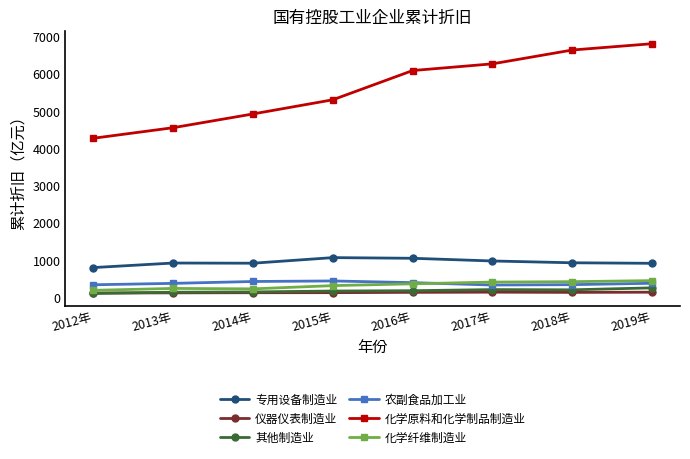

What is the label of the 8th point from the right?

2012年